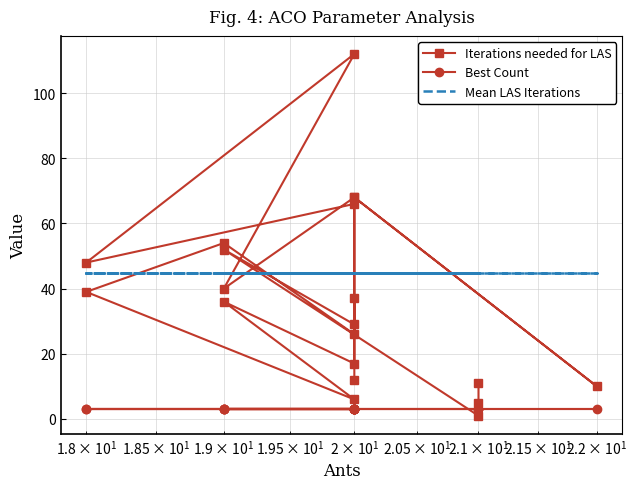

What is the sum of all Iterations needed for LAS values?

737.0